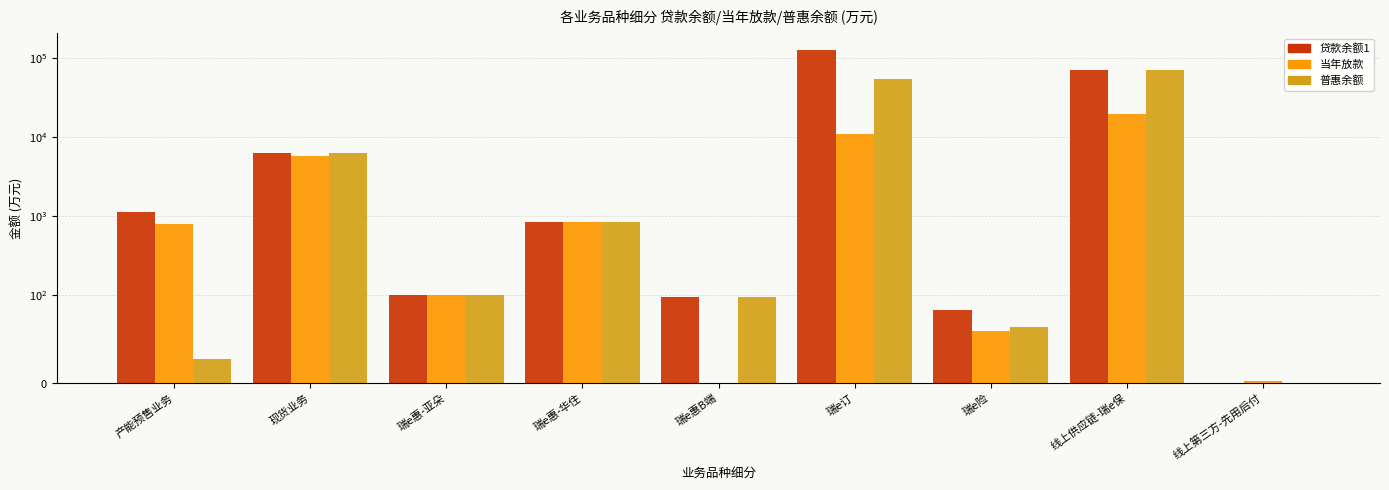

The value of 当年放款 at 瑞e险 is 102.6. True or false?

False